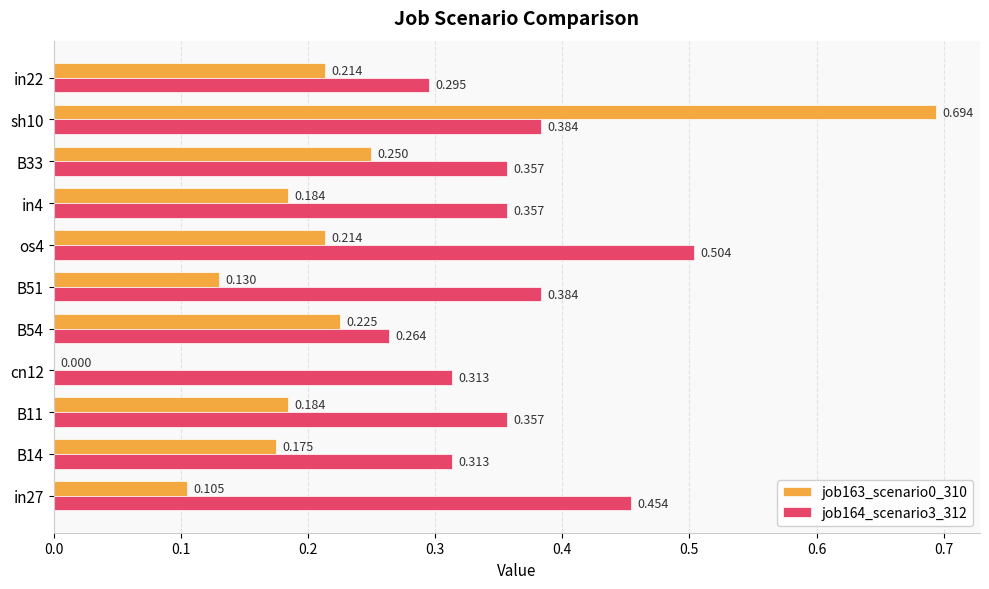

Is the value of job164_scenario3_312 at in27 greater than the value of job163_scenario0_310 at sh10?

No